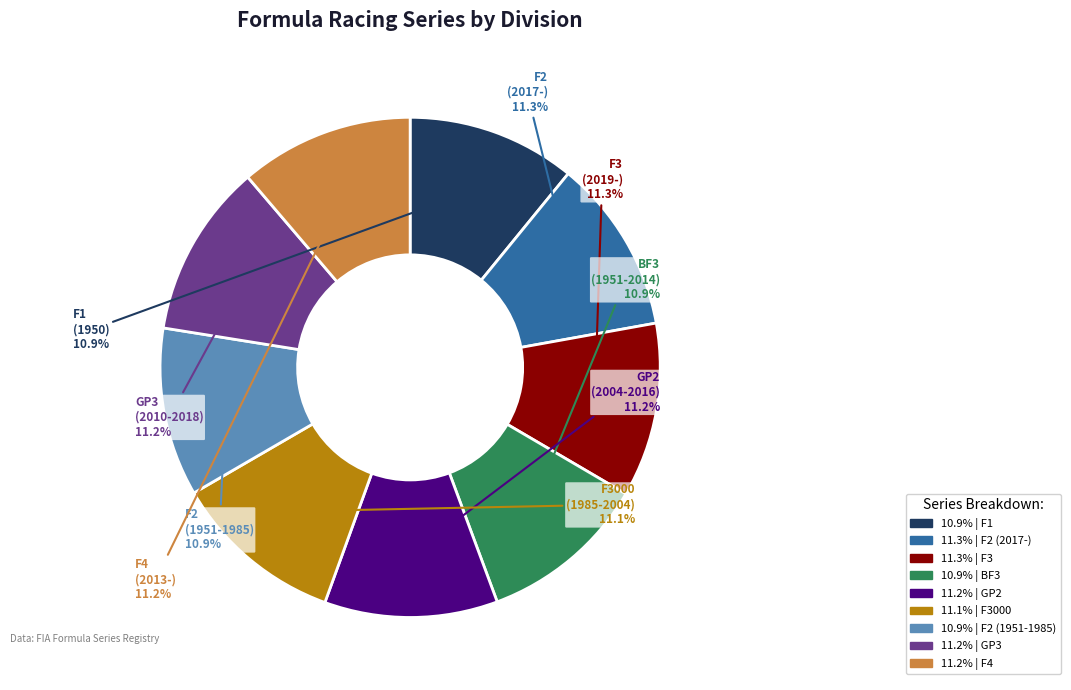

Is there any slice that represents more than half of the pie?

No